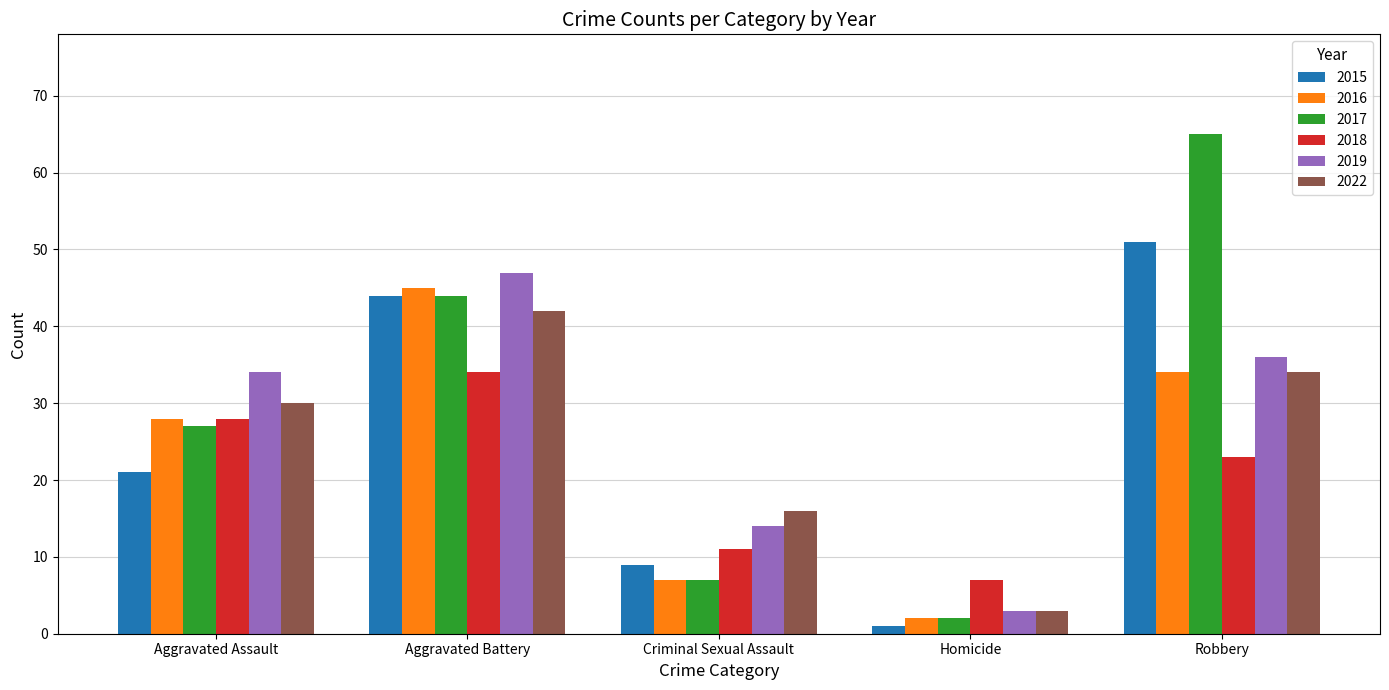

What is the greatest value displayed?

65